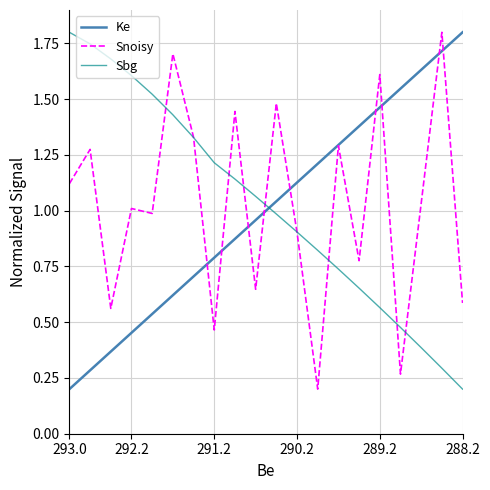

How many intersections are there between Sbg and Ke?

1